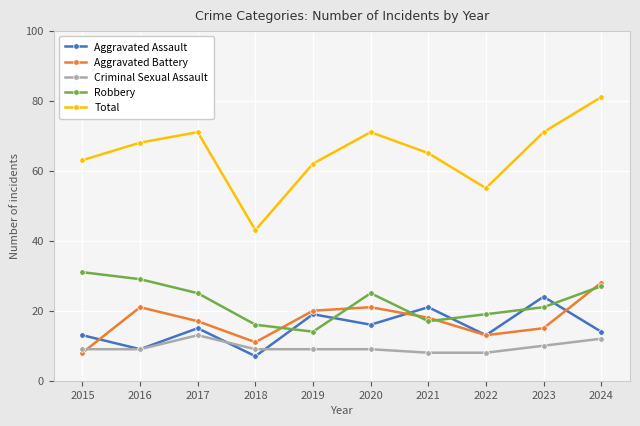

Where is the first local minimum for Total?

2018